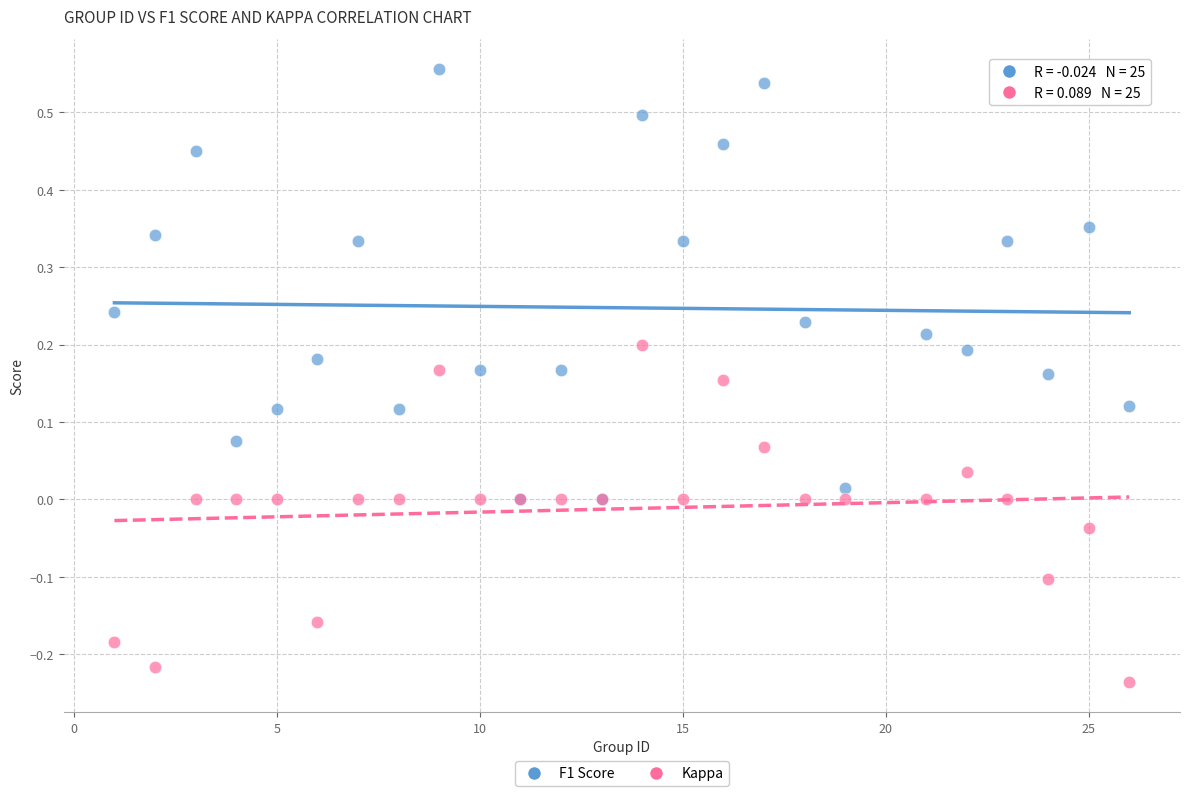

Which series contains the lowest Y value?

Kappa